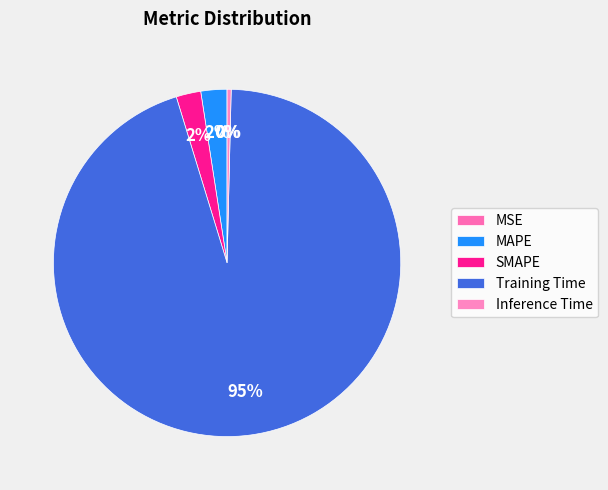

What percentage is the Training Time slice, to the nearest percent?

95%